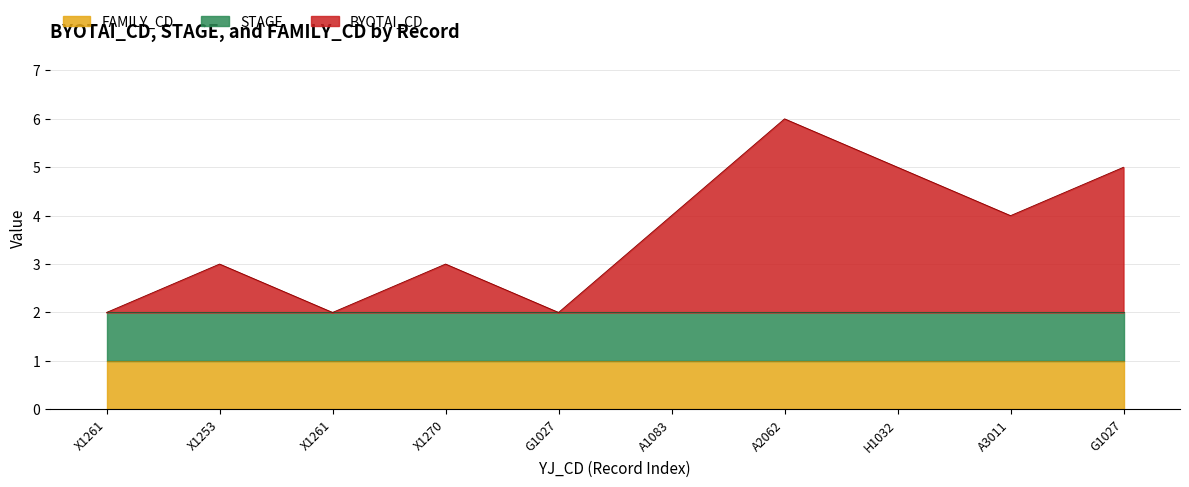

How many times do BYOTAI_CD and STAGE cross each other?

1